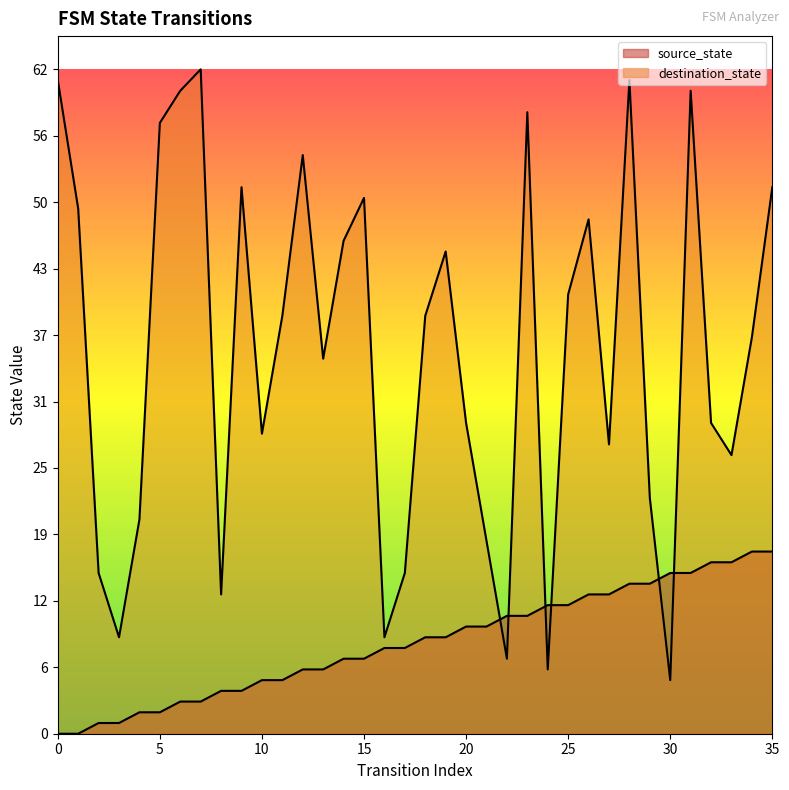

At which category is the sum across all series the highest?

28